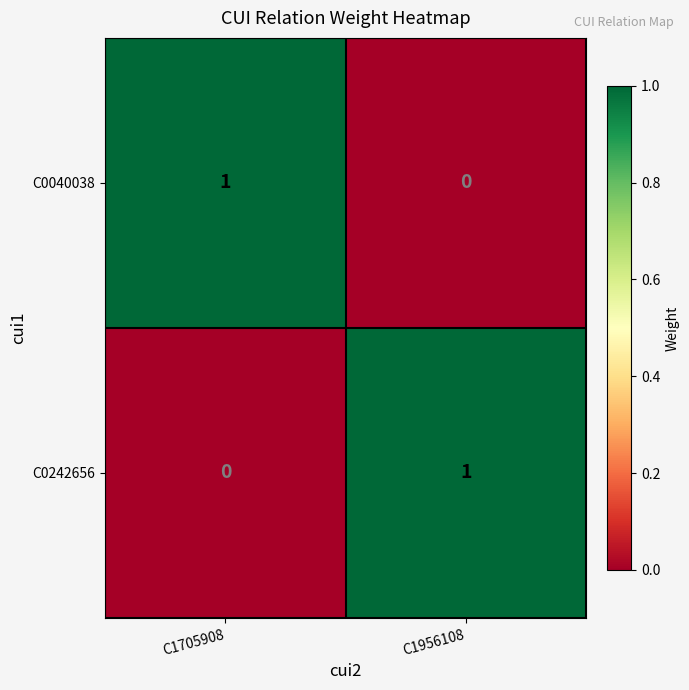

Where is C0040038 nearest to the value 0?

C1956108